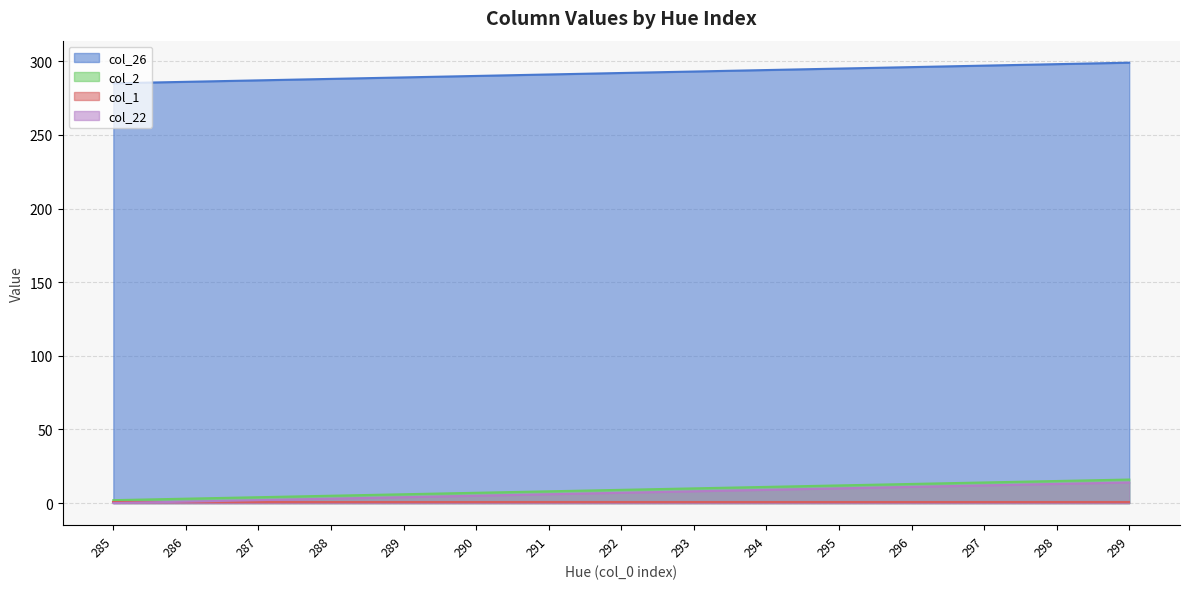

The value of col_26 at 288 is 70. True or false?

False